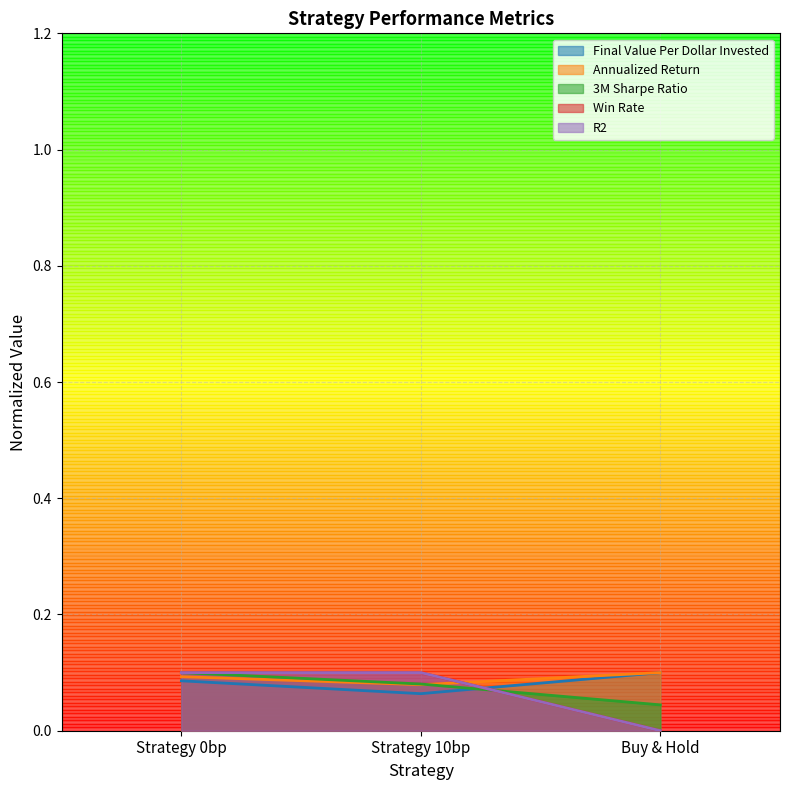

What is the total value across all series at Buy & Hold?

0.2